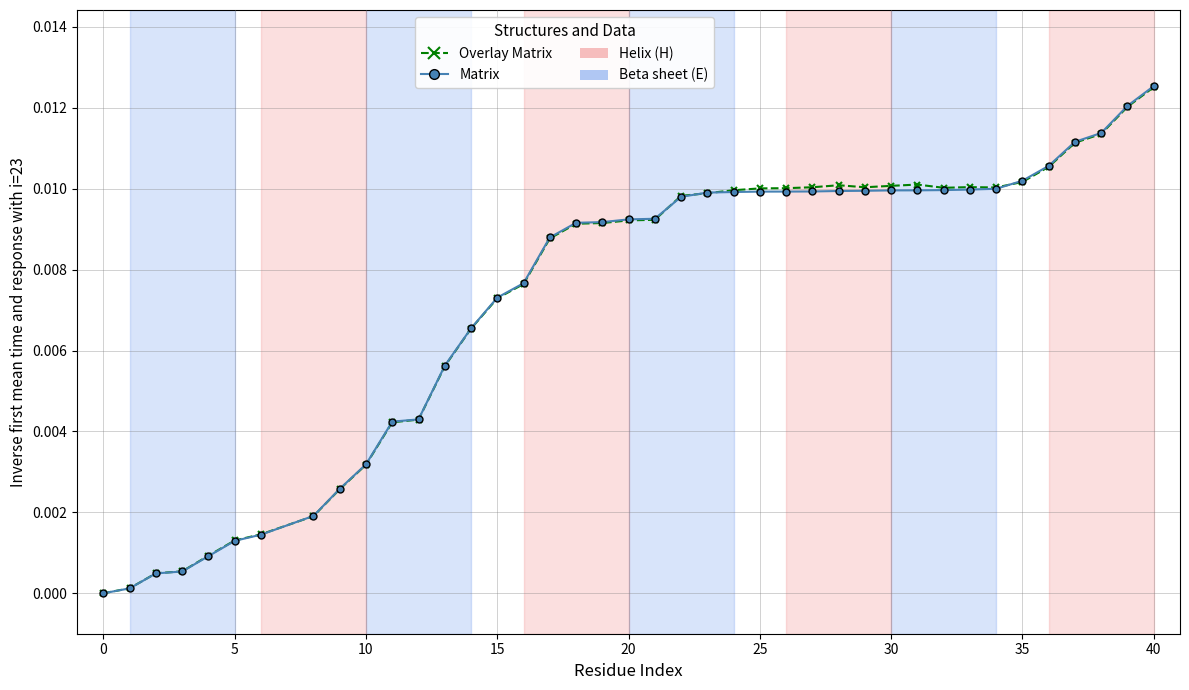

How many data points in Matrix are above 0?

39